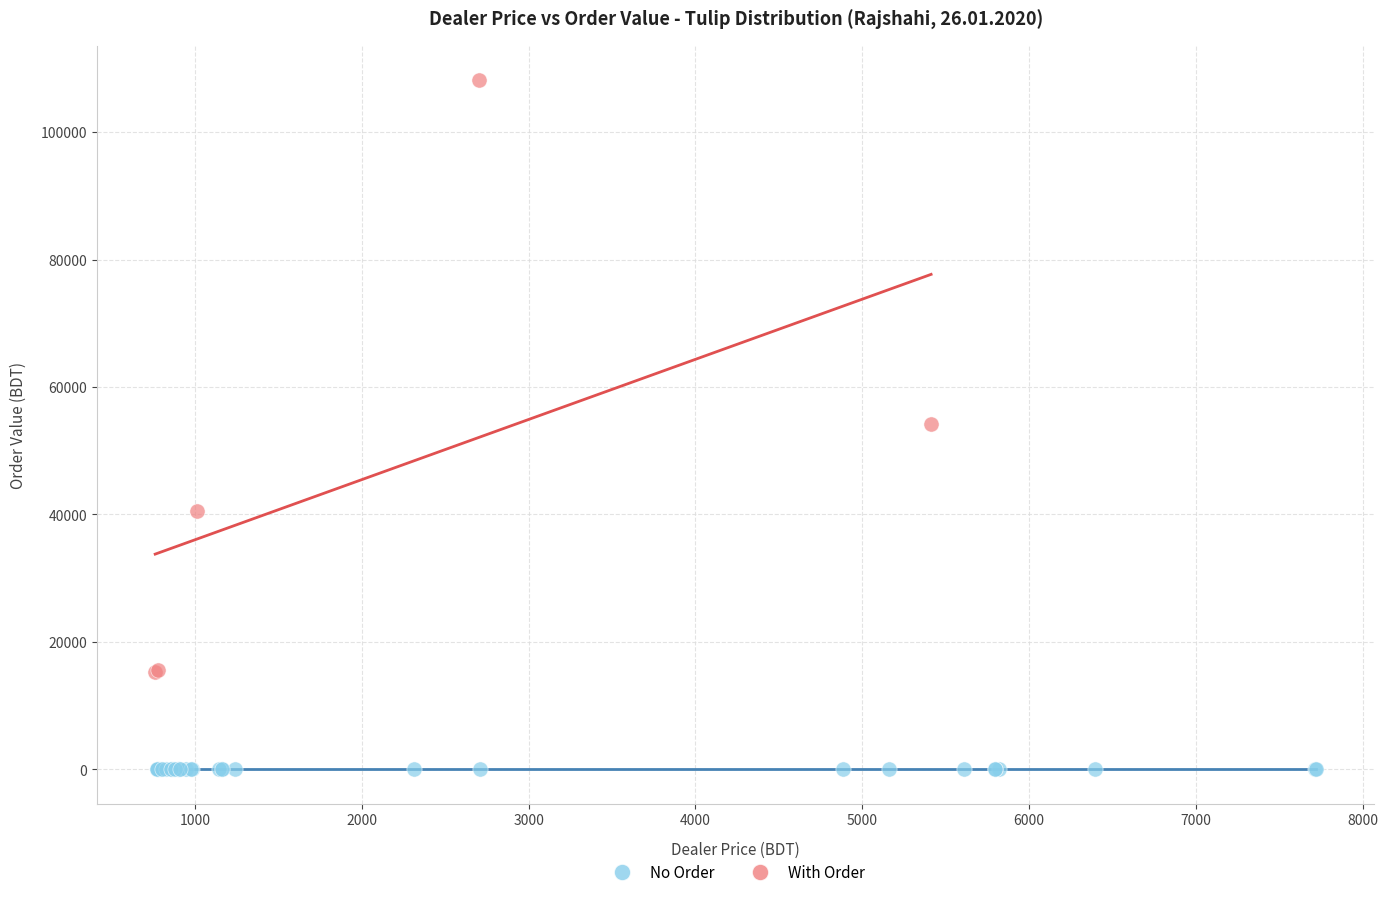

Which series contains the lowest Y value?

No Order